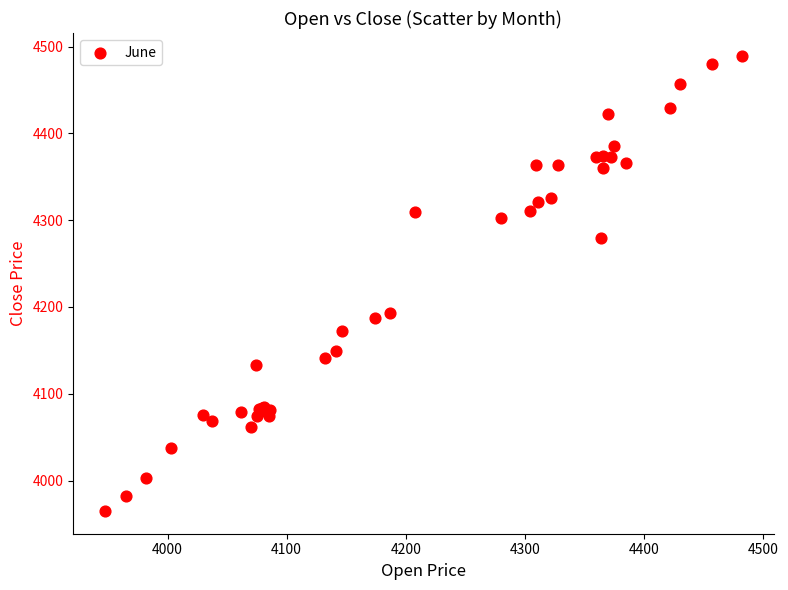

What Y value in the scatter plot is closest to 4227?

4192.9